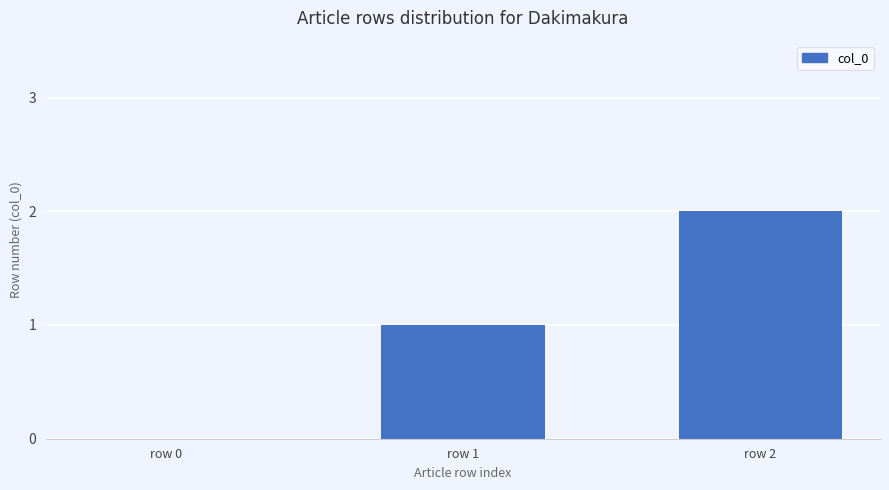

What is the greatest value displayed?

2